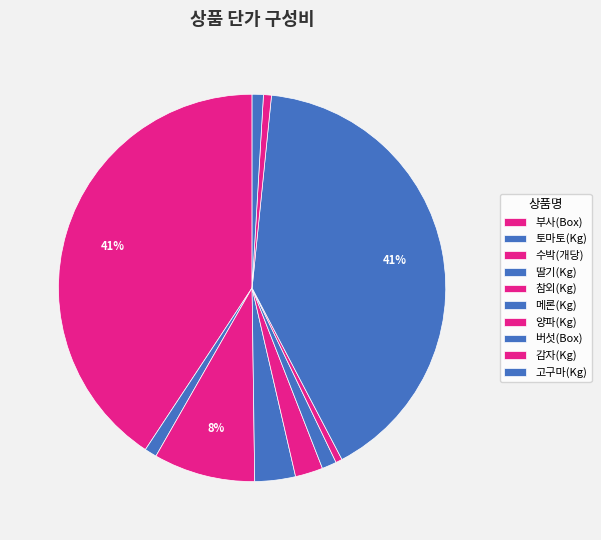

Rank the categories by value from lowest to highest.

양파(Kg), 감자(Kg), 고구마(Kg), 토마토(Kg), 메론(Kg), 참외(Kg), 딸기(Kg), 수박(개당), 부사(Box), 버섯(Box)